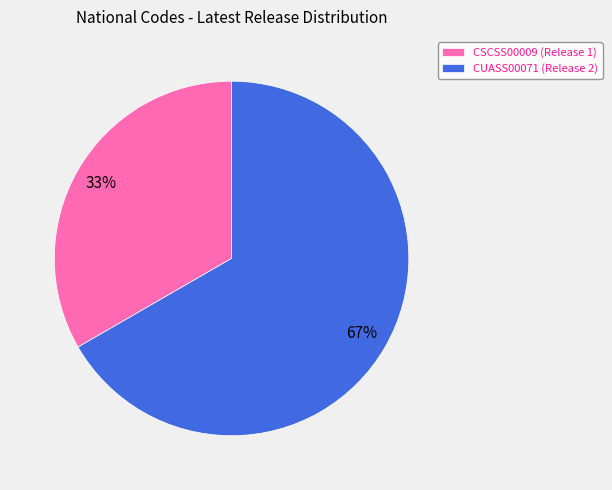

Rank the categories by value from highest to lowest.

CUASS00071, CSCSS00009